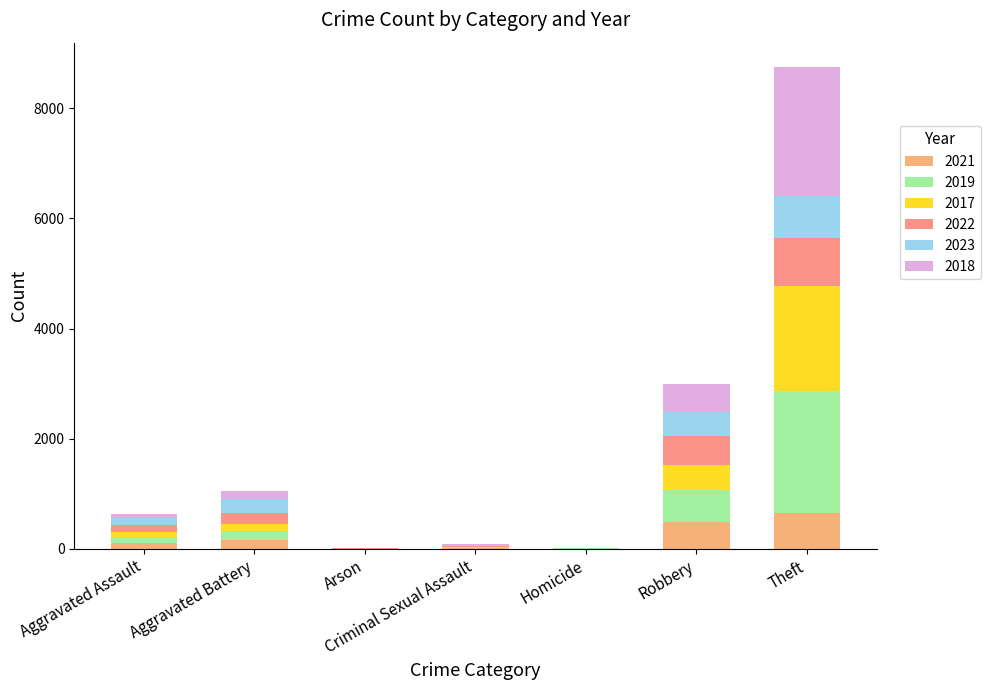

At which category is the sum across all series the highest?

Theft